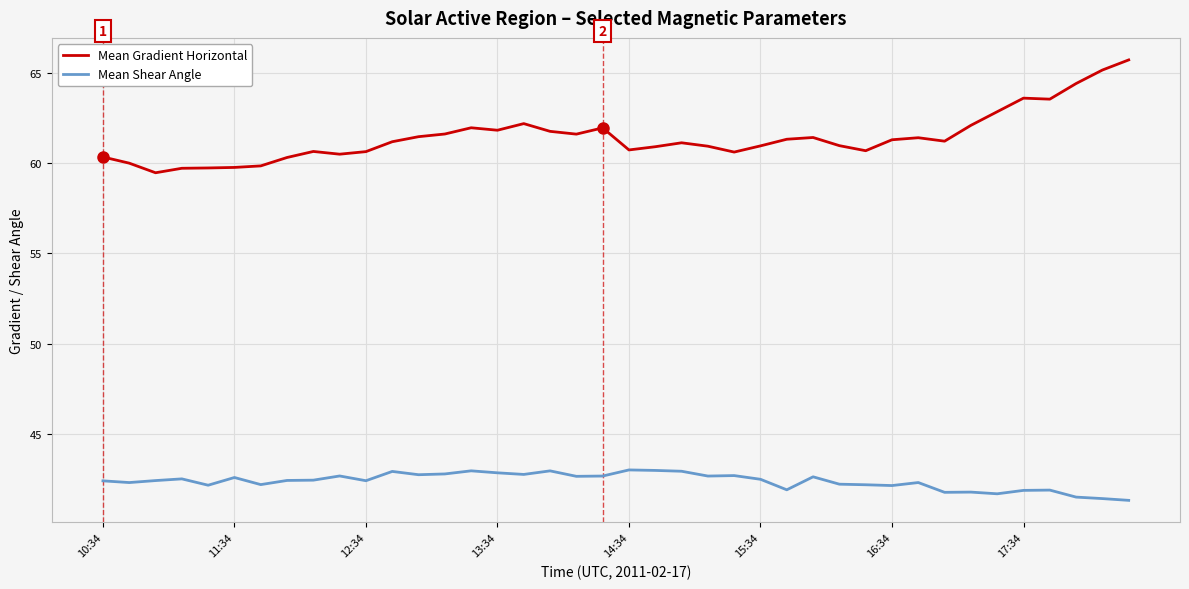

Which series has the largest total across all categories?

Mean Gradient Horizontal